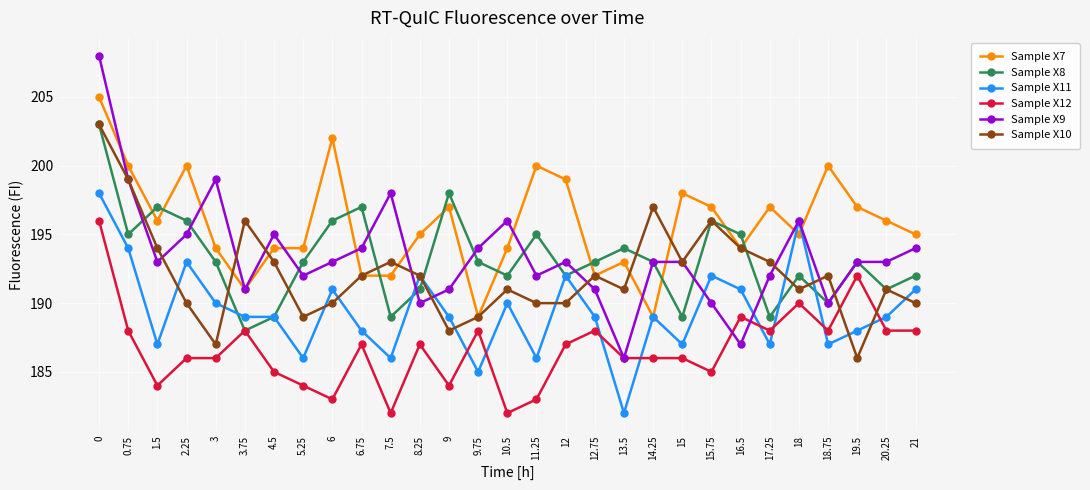

Is this an area chart (filled region under the line)?

No